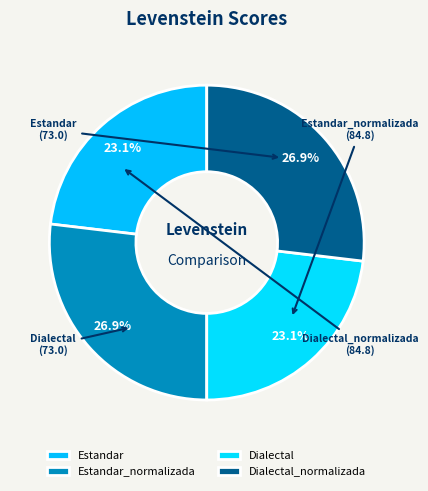

What percentage do Dialectal and Dialectal_normalizada together represent?

50.0%